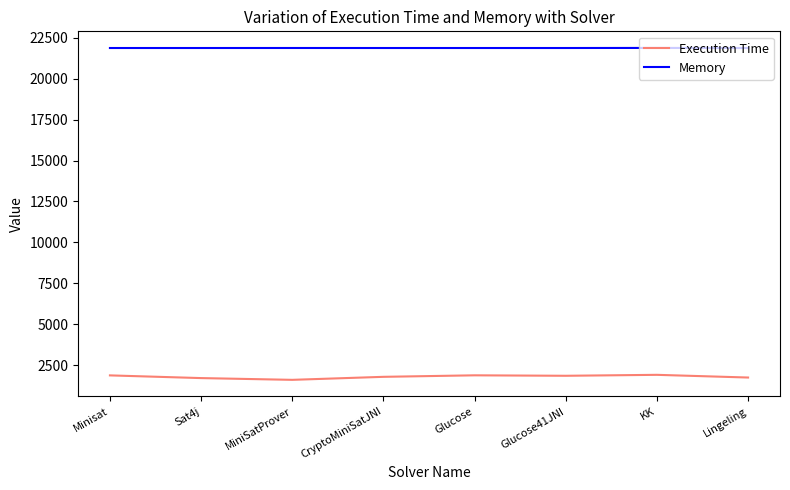

What is the approximate value of Memory at Lingeling?

21872